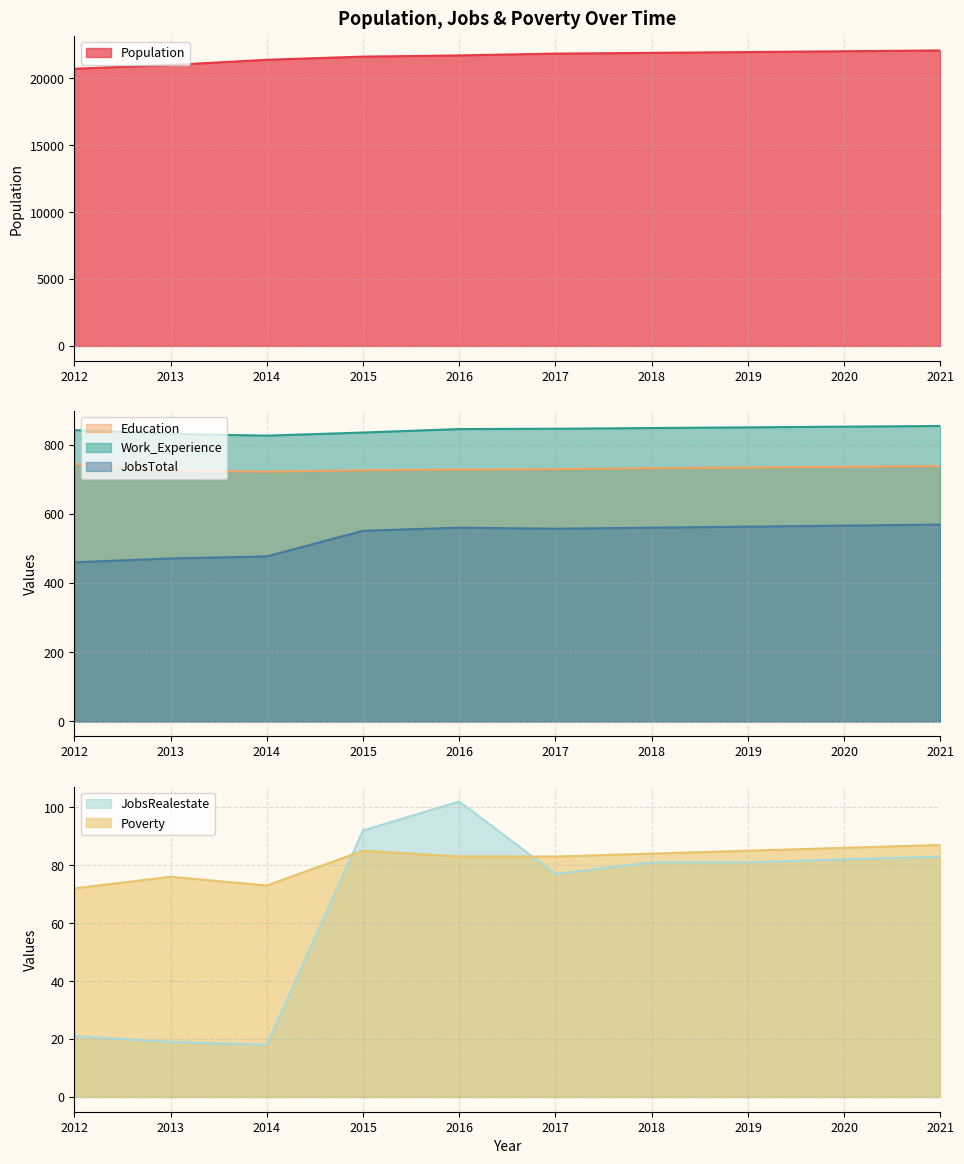

Which has a higher value, 2016 or 2013?

2016